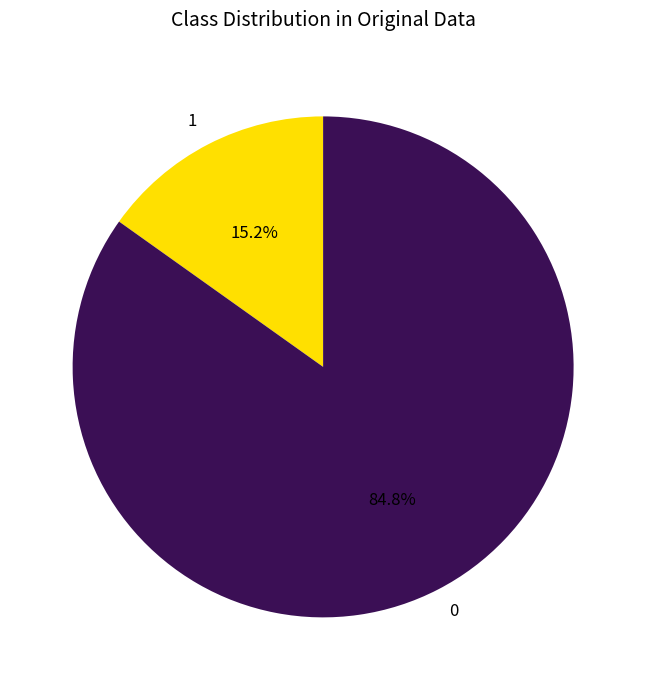

What portion of the pie excludes 0?

15.2%